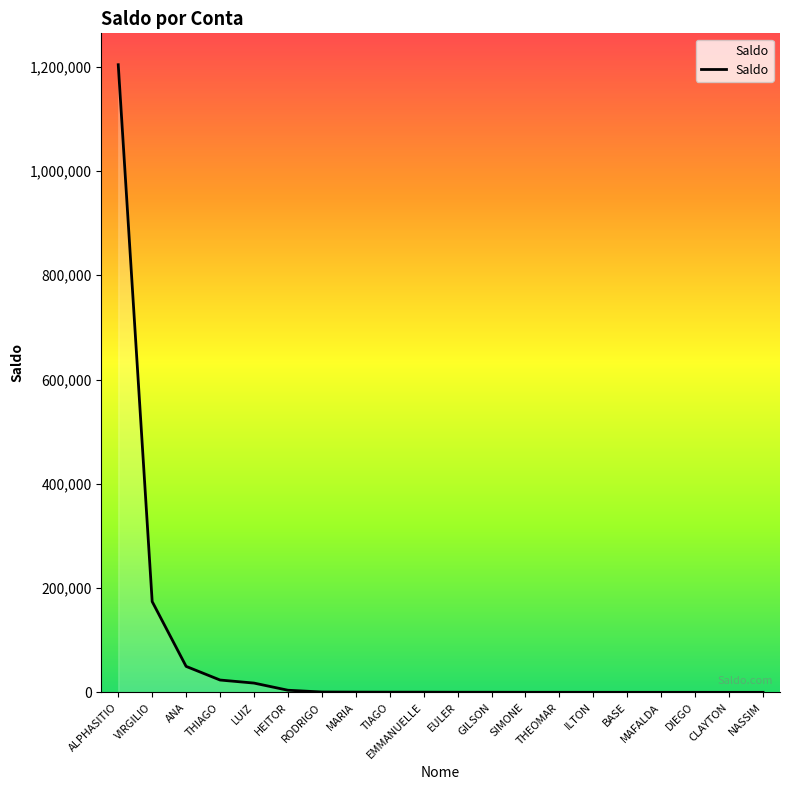

Count the number of data series in this chart.

1